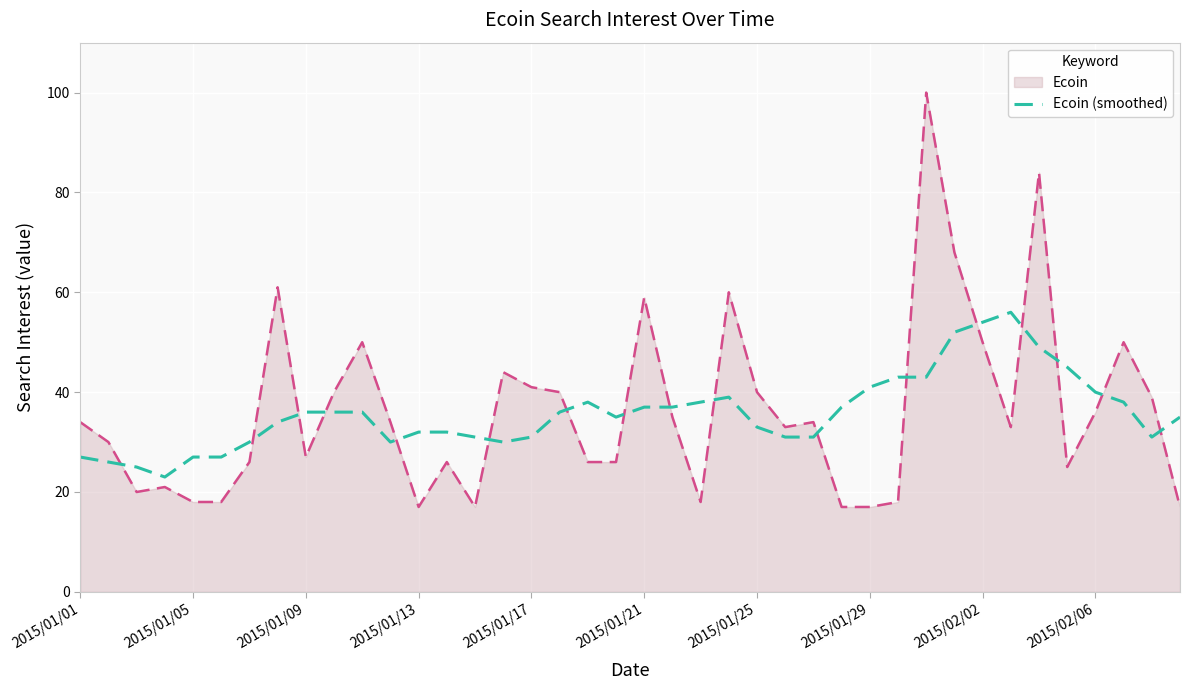

Which series has the widest spread of values?

Ecoin